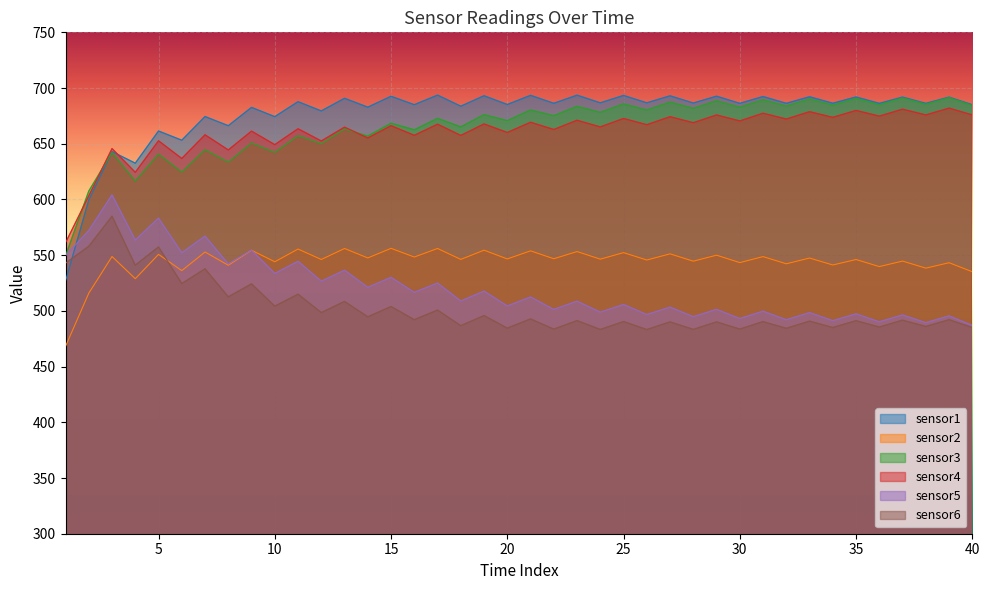

Which has a higher value, 29 or 28?

29